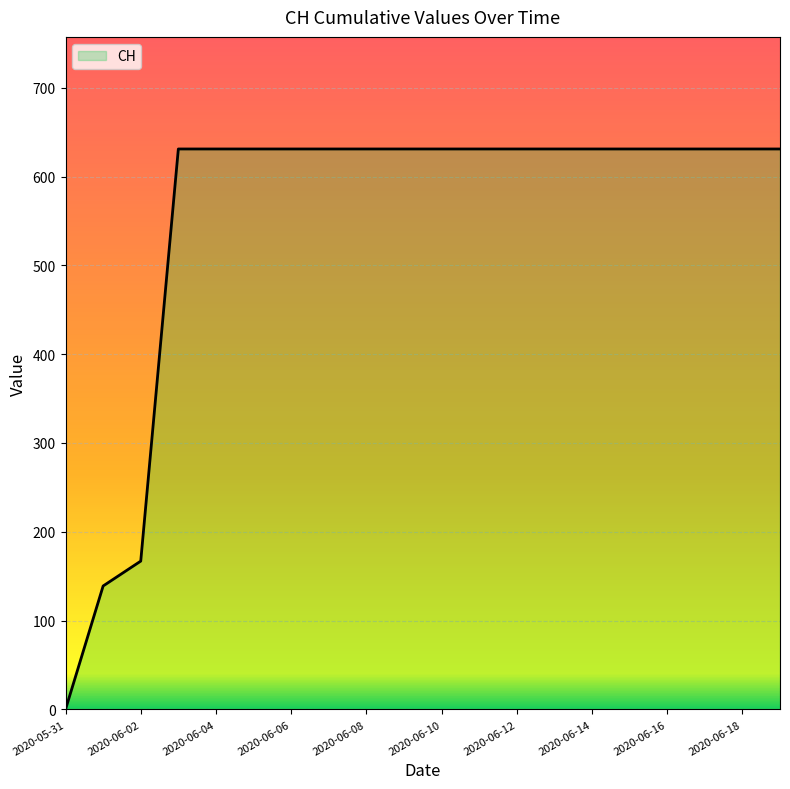

What is the difference between the maximum and minimum values?

631